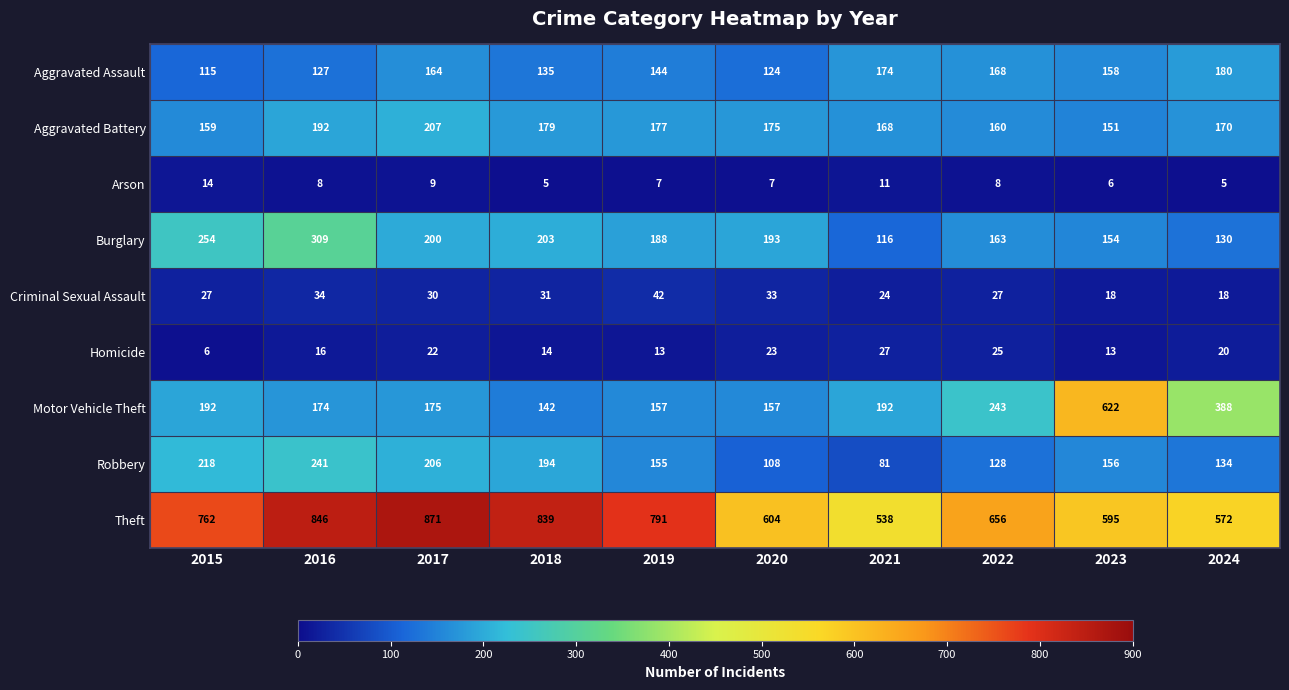

At which category is the sum across all series the highest?

2016